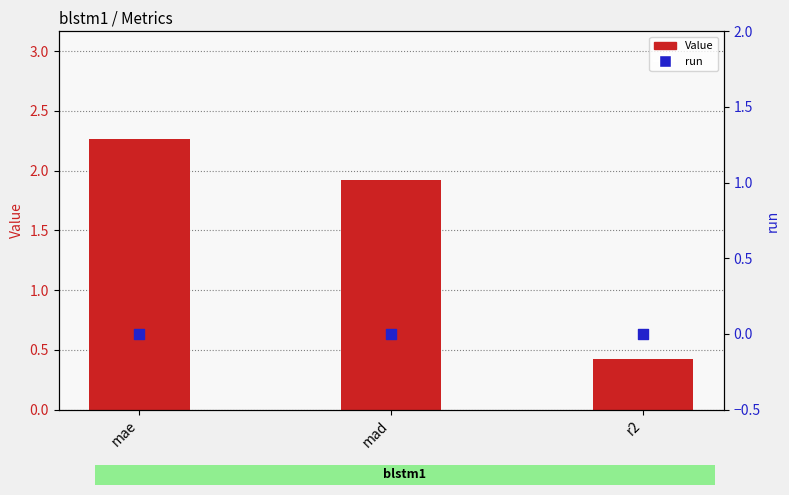

Is the value of run at r2 greater than the value of Value at mae?

No